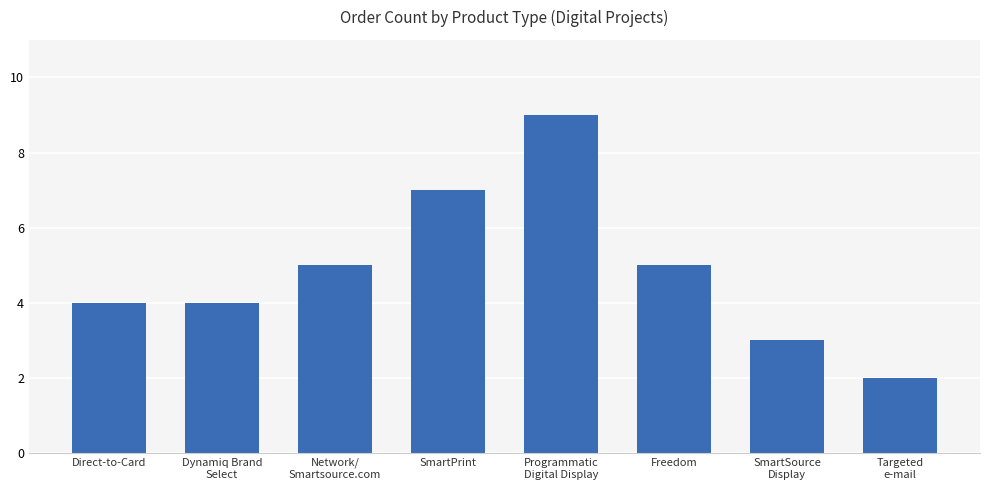

What is the label of the 7th bar from the right?

Dynamiq Brand
Select